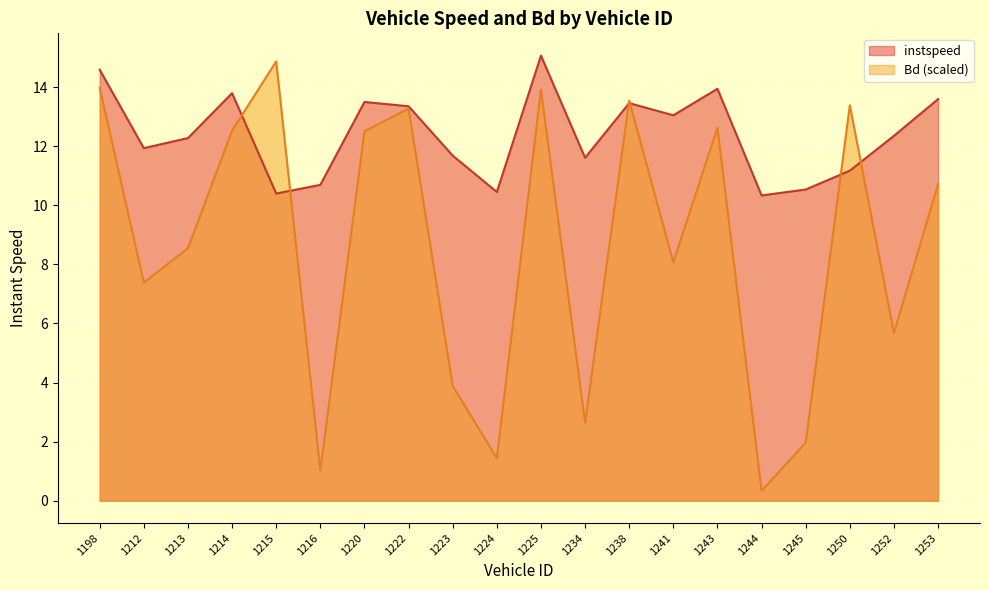

Rank the series by their average value, from highest to lowest.

instspeed, Bd (scaled)